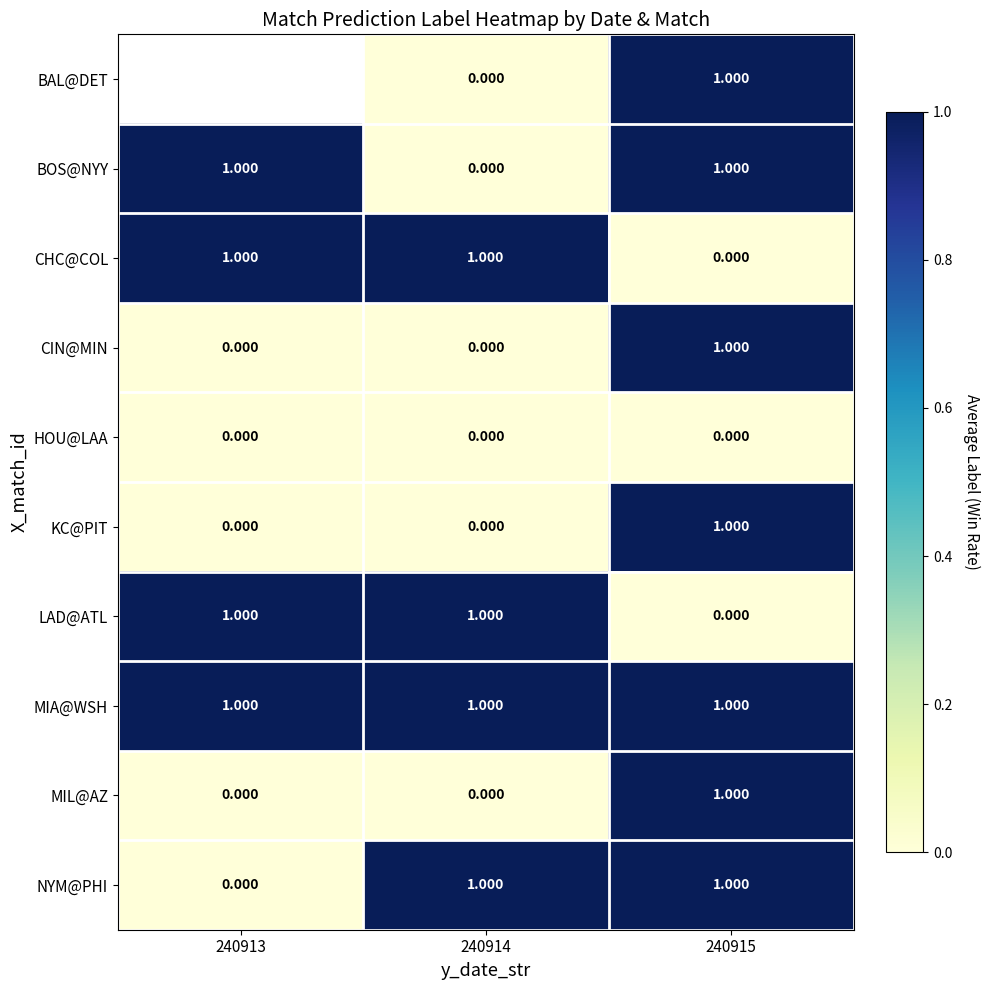

How many positive values does the CIN@MIN series have?

1